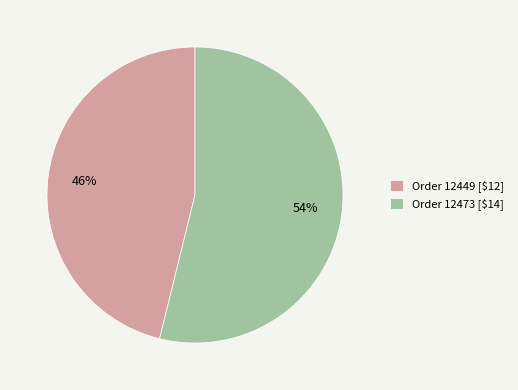

To the nearest percent, what is the difference between the largest and smallest slice percentages?

8%